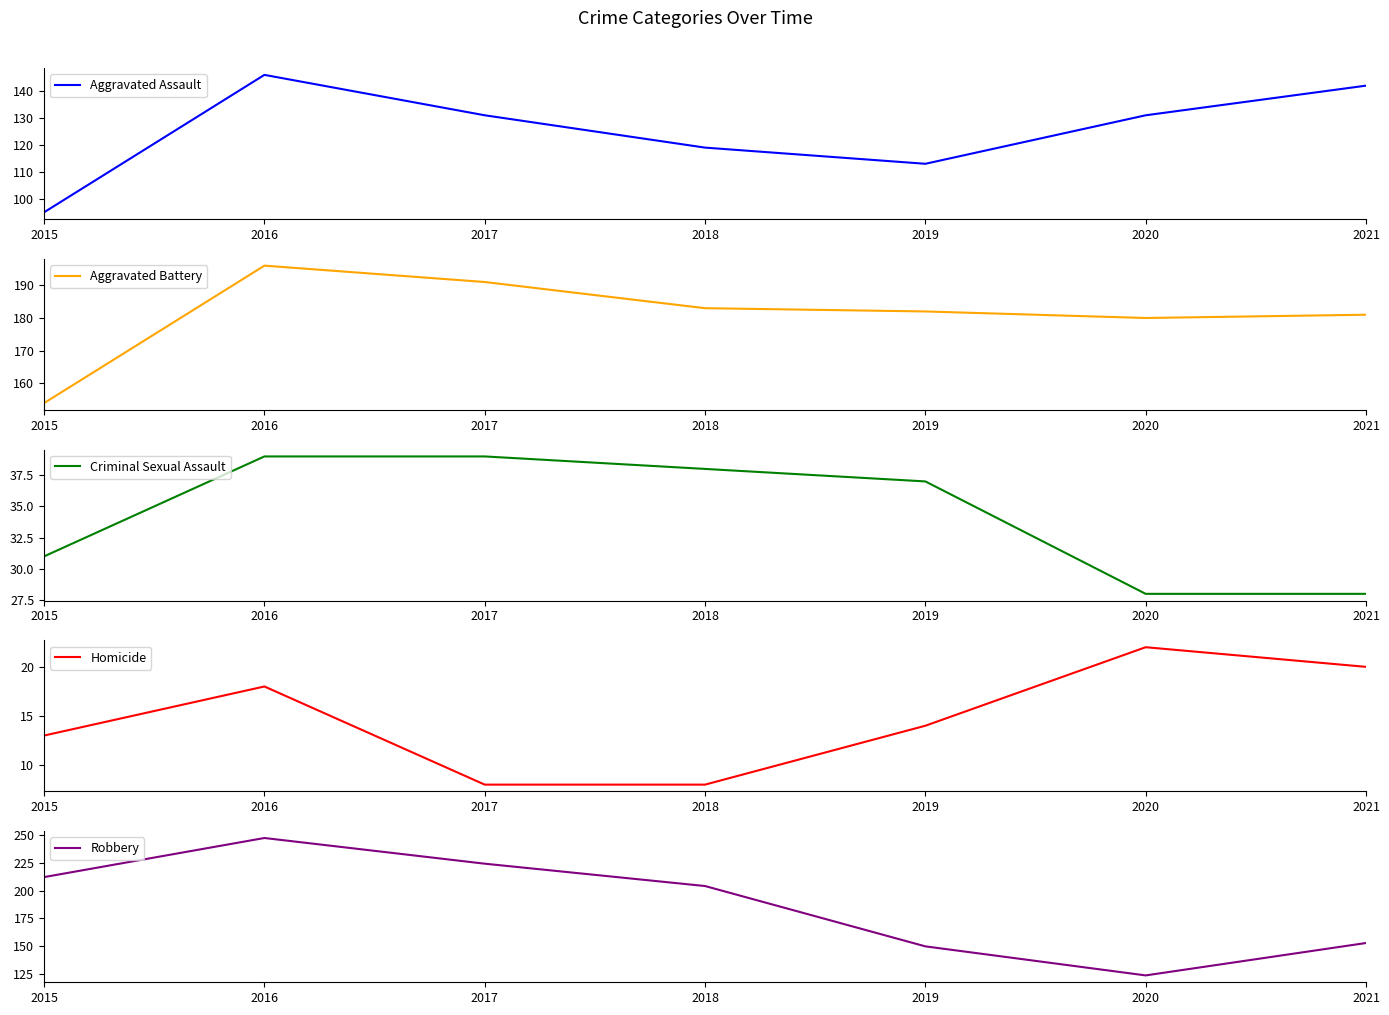

Where is Robbery nearest to the value 185?

2018